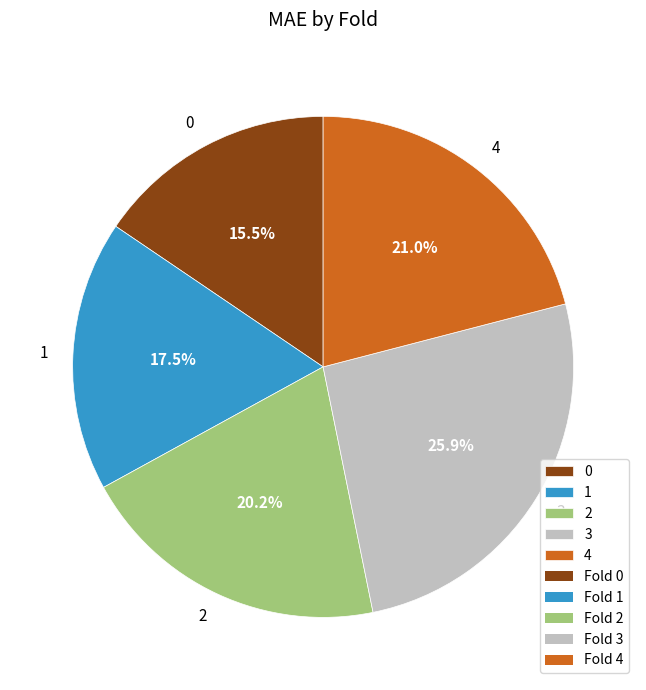

Rank the categories by value from highest to lowest.

3, 4, 2, 1, 0